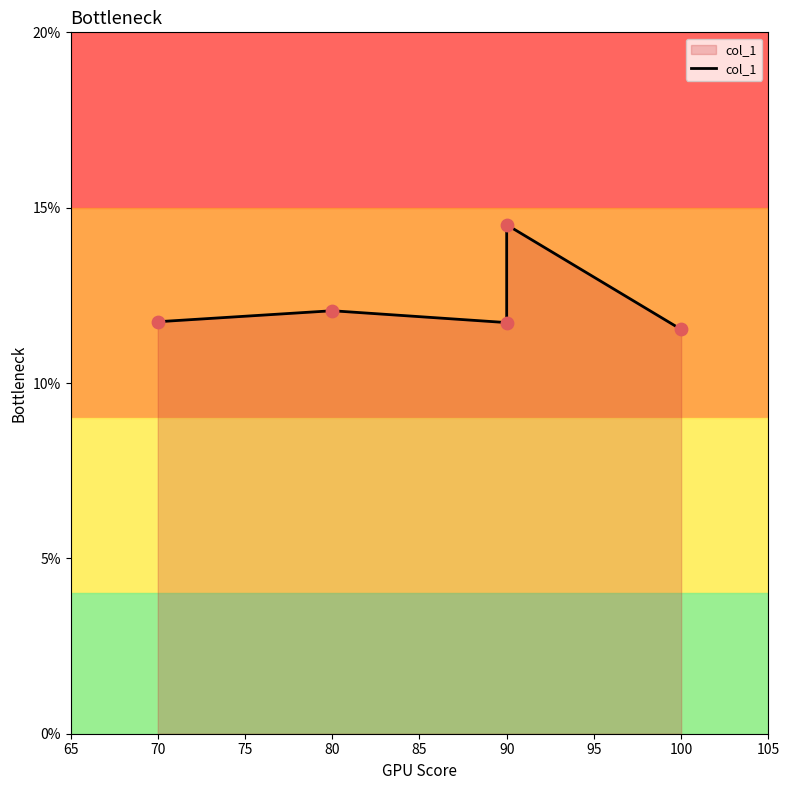

Between 90 and 70, which is larger?

90